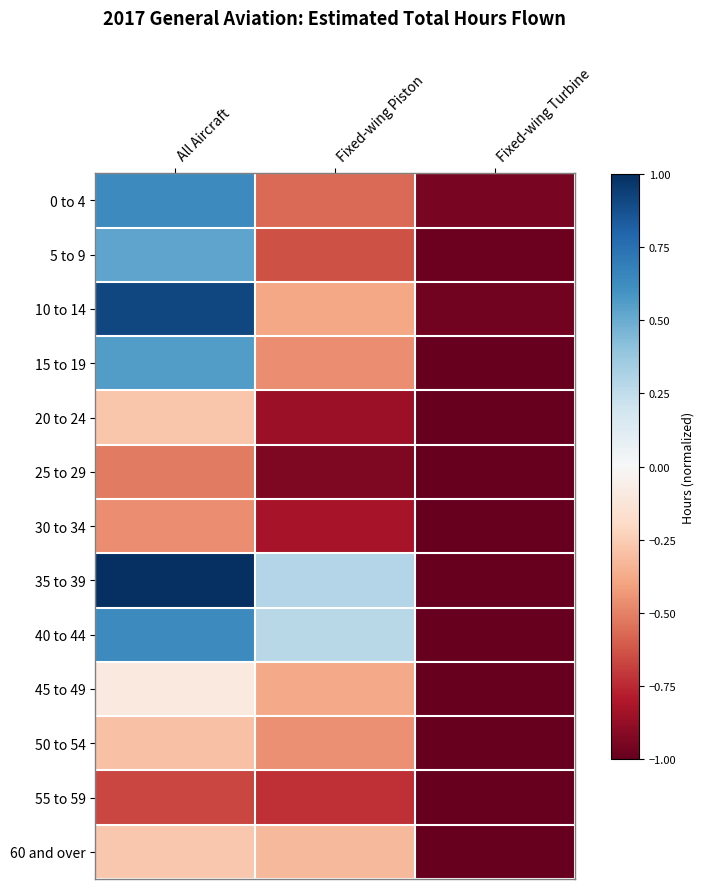

What is the maximum value for 60 and over?

-0.3